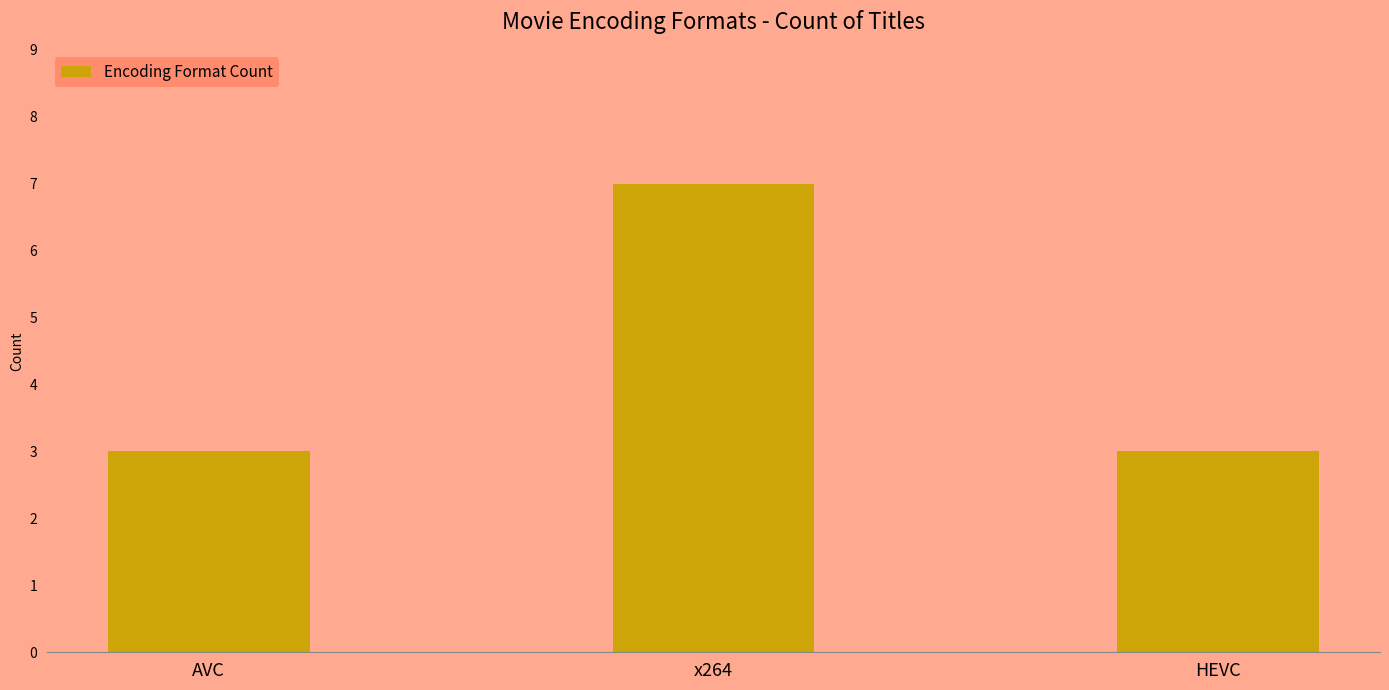

What is the label of the 3rd bar from the left?

HEVC